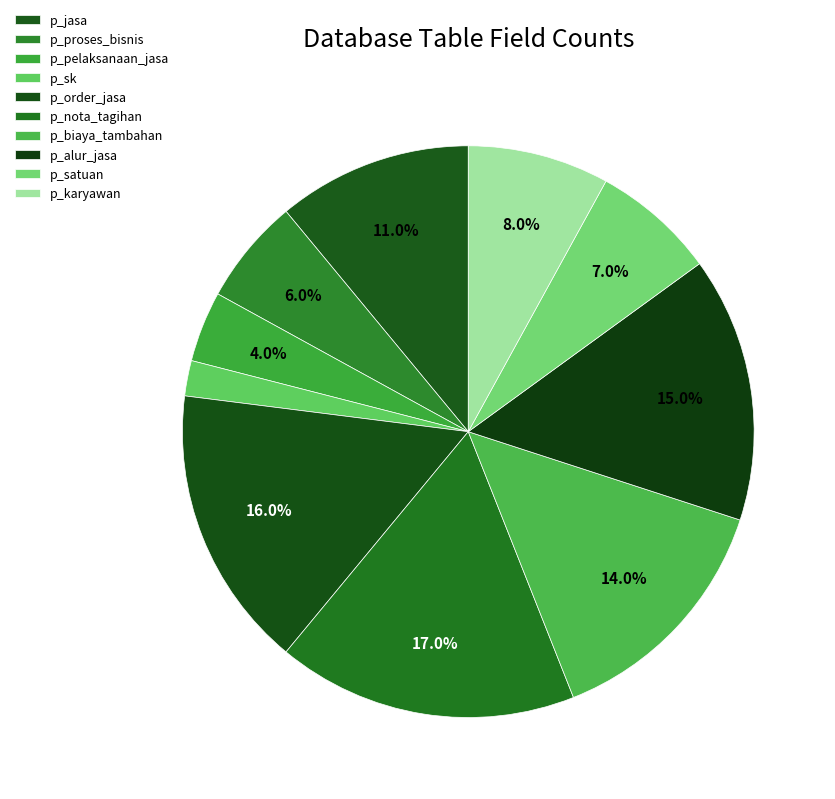

How many segments does this pie chart have?

10